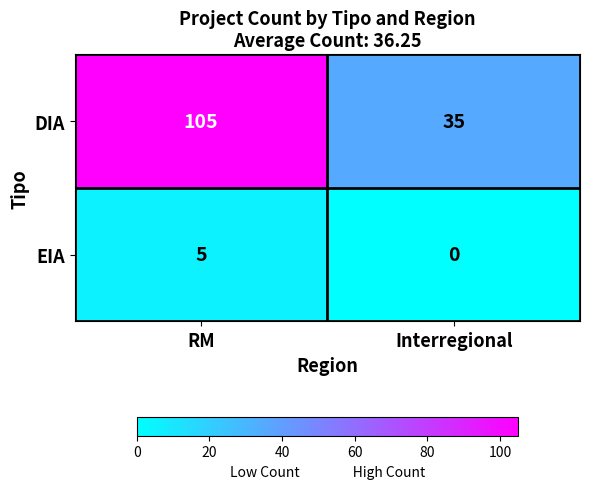

Rank the series at RM from lowest to highest value.

EIA, DIA